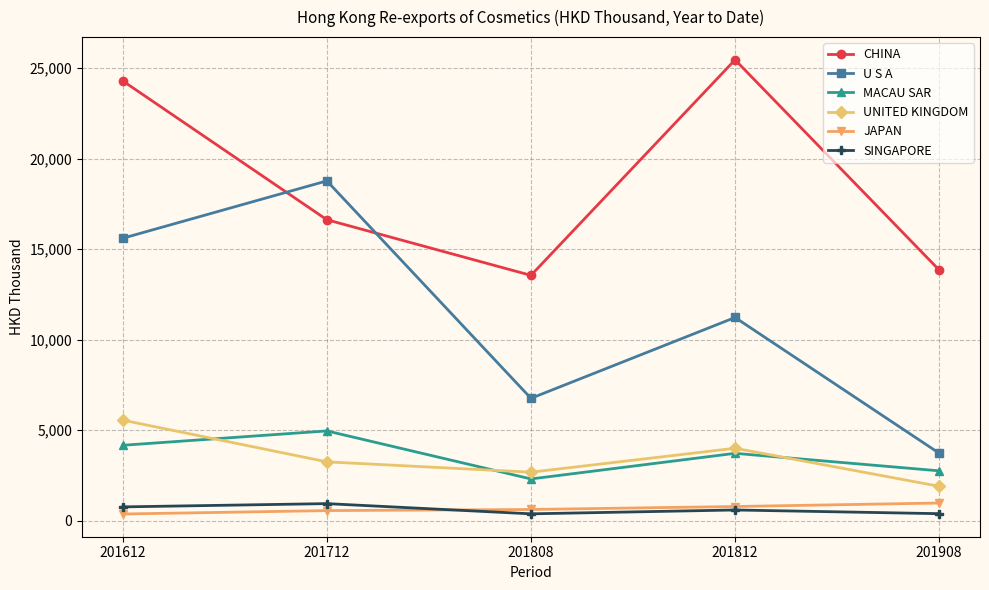

Which series ends up on top after the final intersection of SINGAPORE and JAPAN?

JAPAN